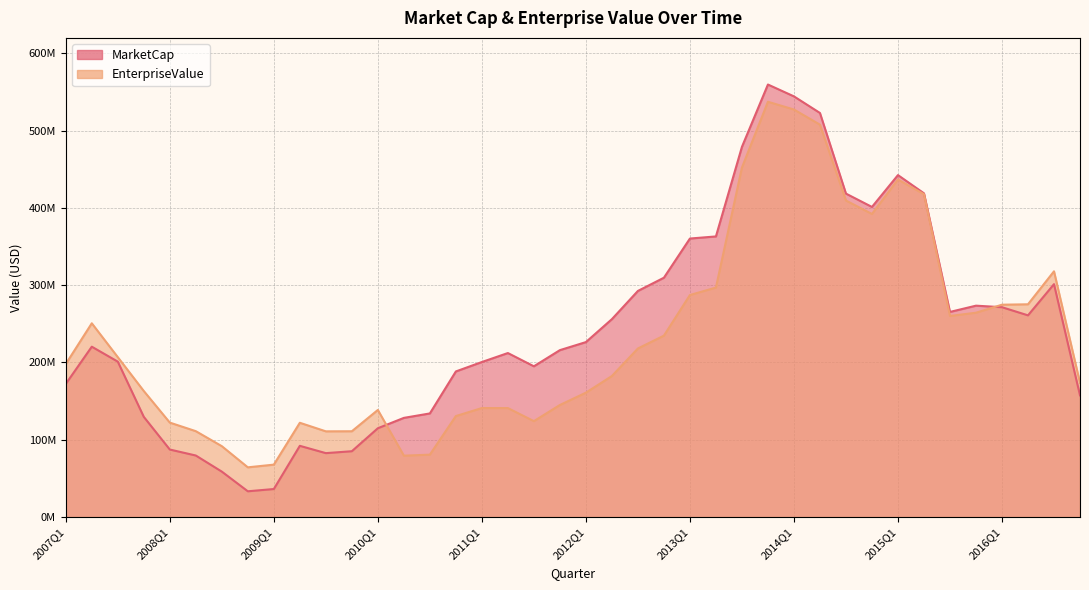

What is the label of the 17th point from the right?

2012Q4